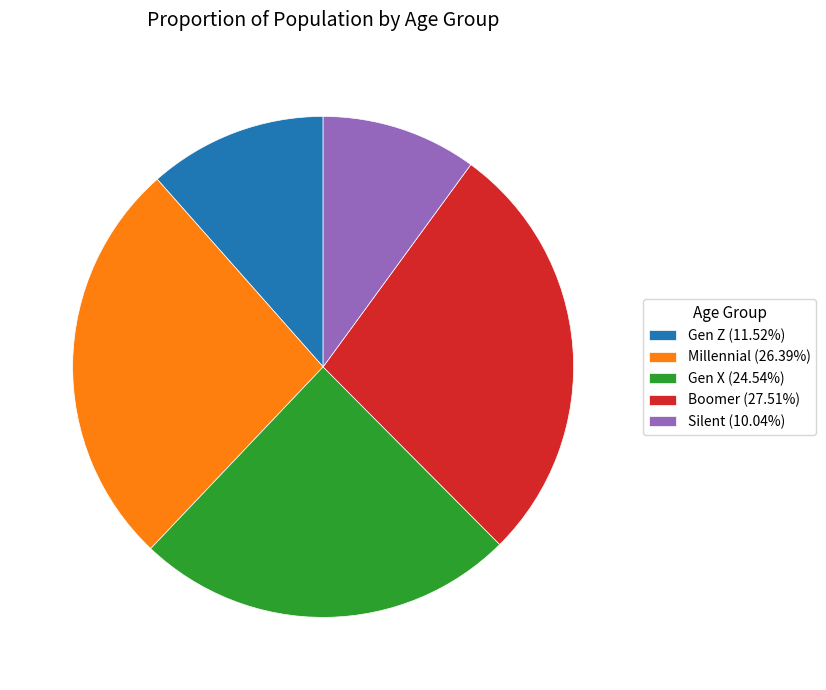

Is Gen X (24.54%) the majority of the pie?

No